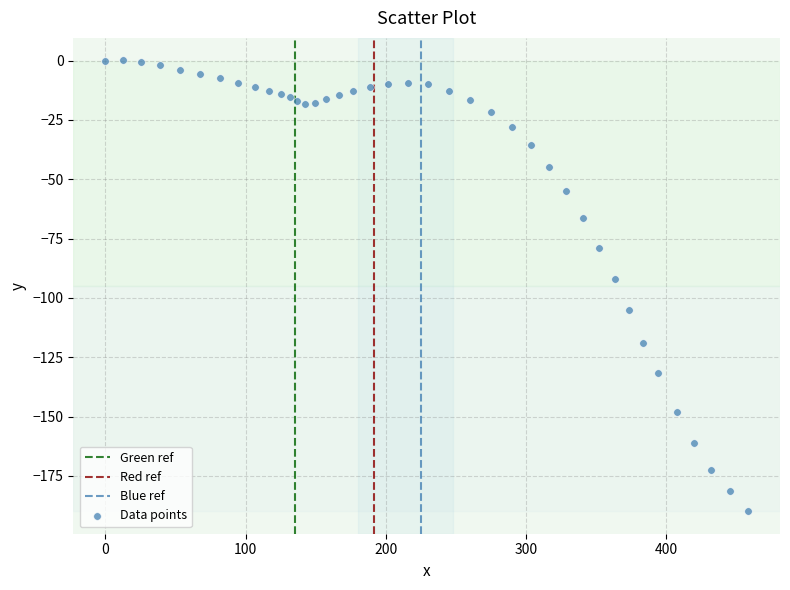

What Y value in the scatter plot is closest to -94?

-91.9